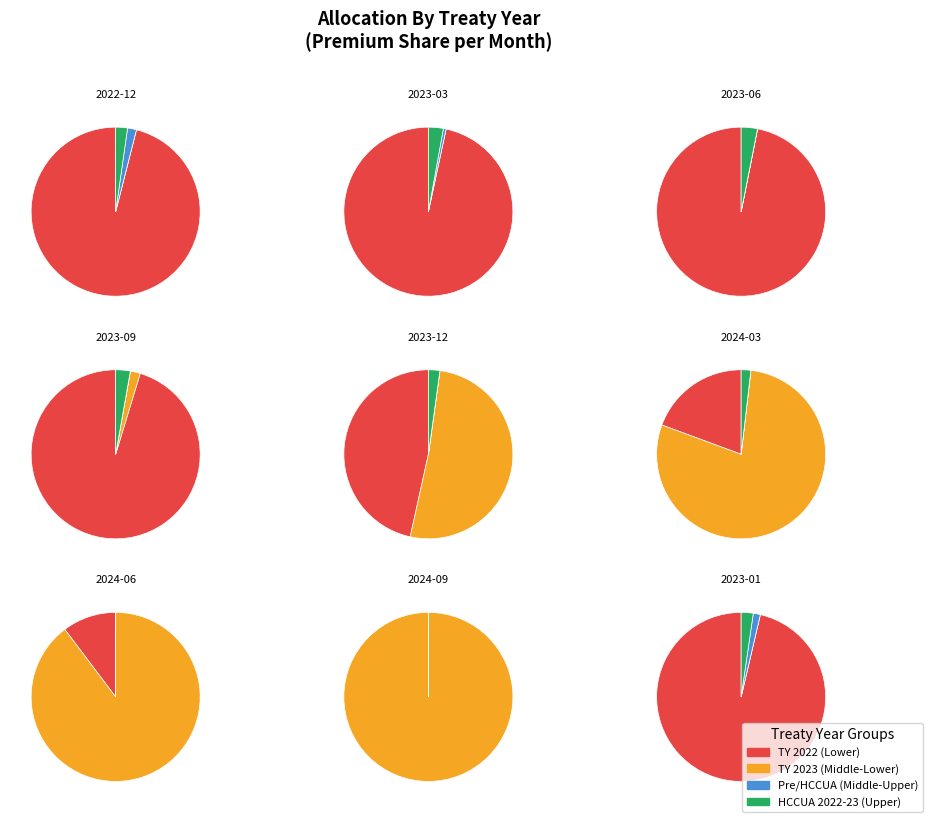

The TY 2019 slice represents 0% of the pie. True or false?

True